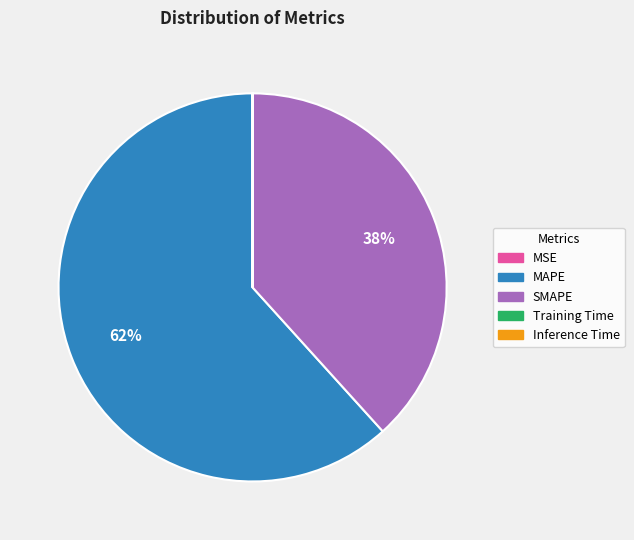

To the nearest percent, what portion does MAPE represent?

62%